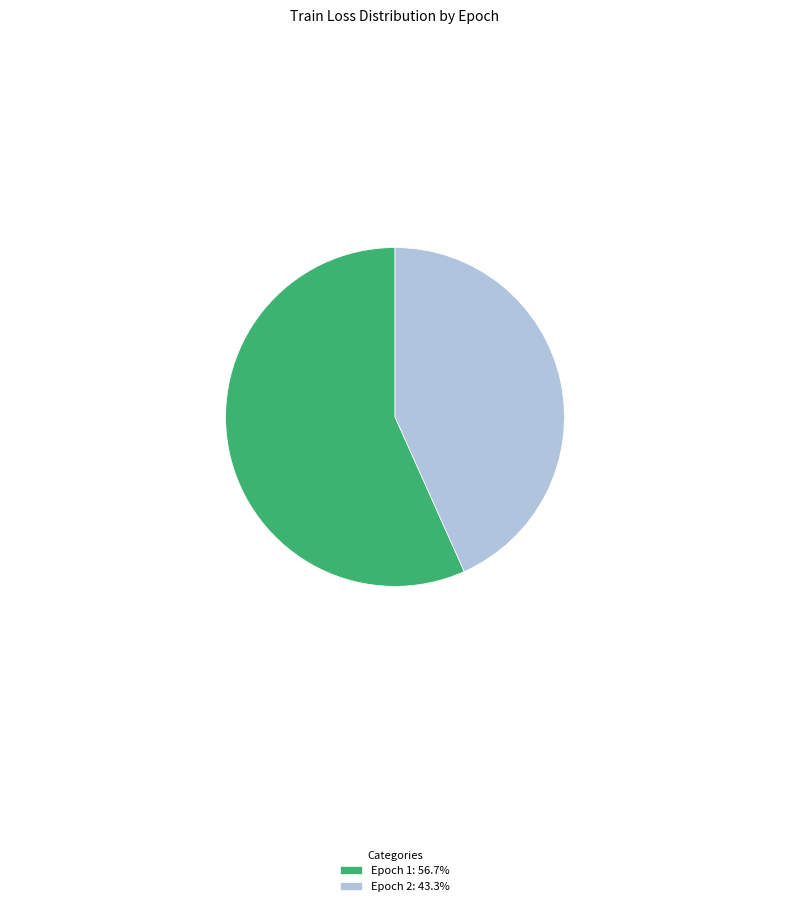

How many slices are in this pie chart?

2